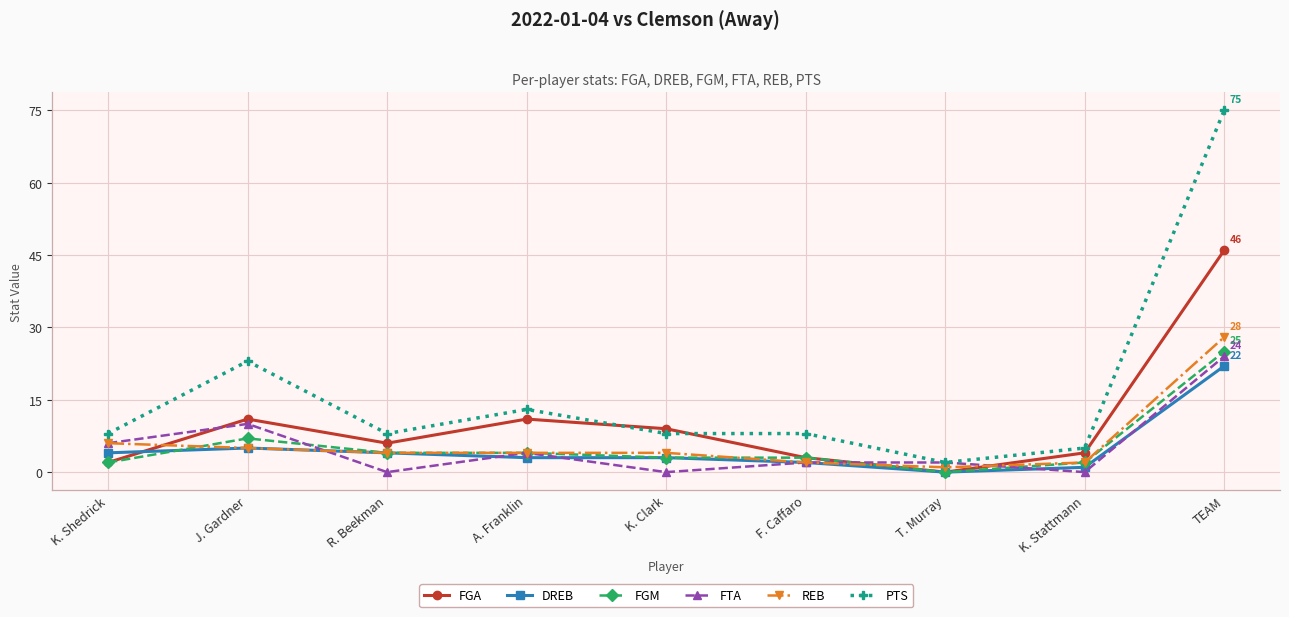

Is this an area chart (filled region under the line)?

No